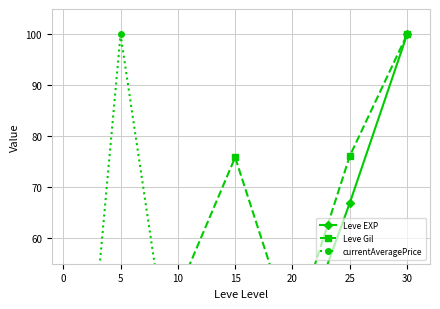

How many values in the currentAveragePrice series exceed 1?

5